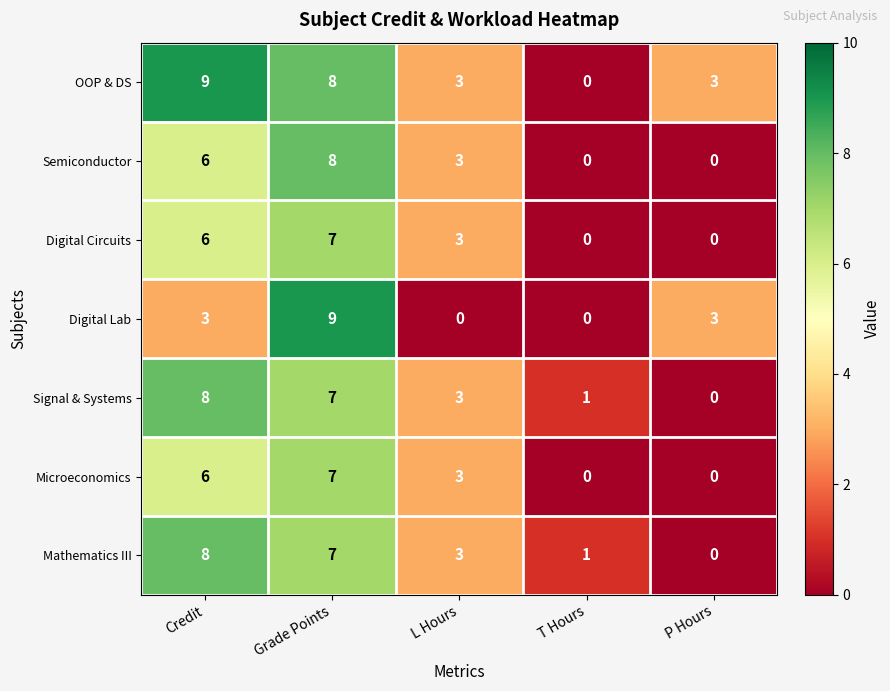

Which series has the largest total across all categories?

OOP & DS